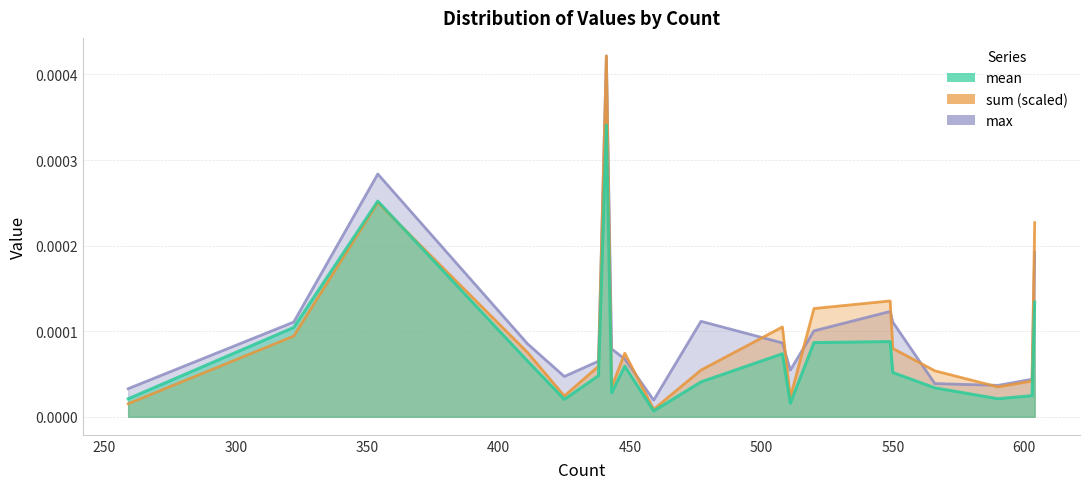

Does the chart have visible grid lines?

Yes